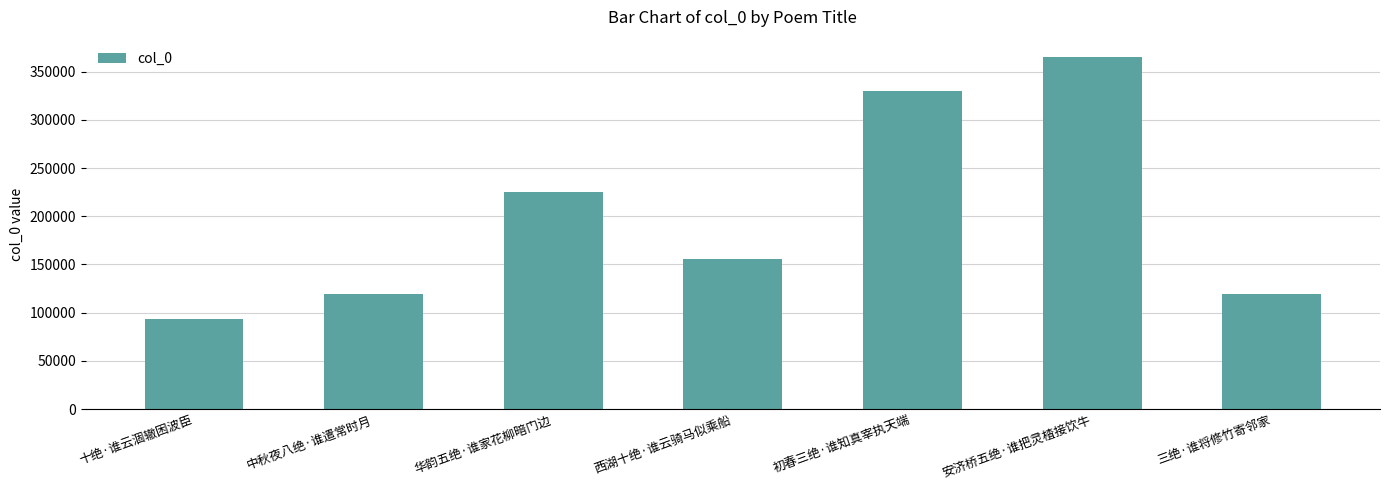

Approximately how many times larger is the value at 十绝·谁云涸辙困波臣 compared to 华韵五绝·谁家花柳暗门边?

0.4